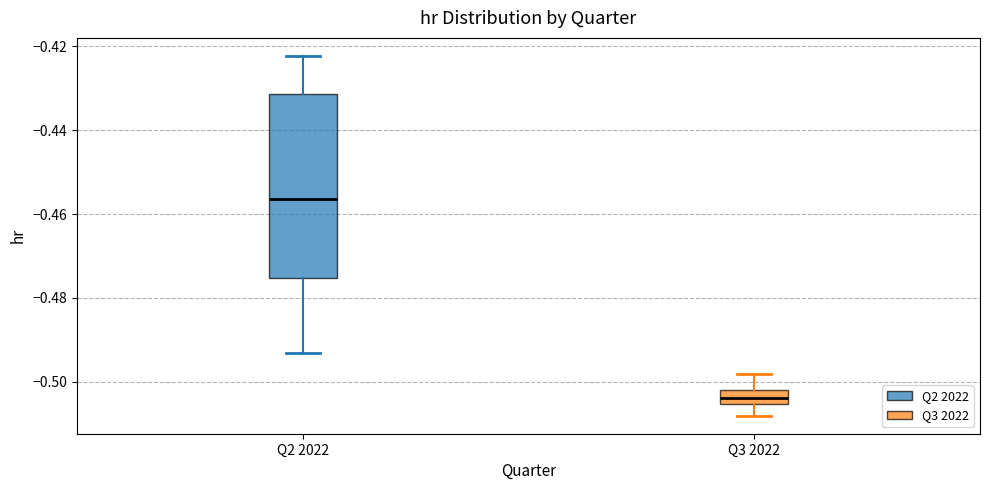

Reading left to right, transcribe this box plot: for each box, give where its median line is, the range the box spans, and where its two whiskers end, as read against the y-axis. The values are not printed on the chart, so give them approximately, as read against the axis.

Q2 2022: median -0.456, box -0.476 to -0.432, whiskers -0.494 to -0.422
Q3 2022: median -0.504, box -0.506 to -0.502, whiskers -0.508 to -0.498